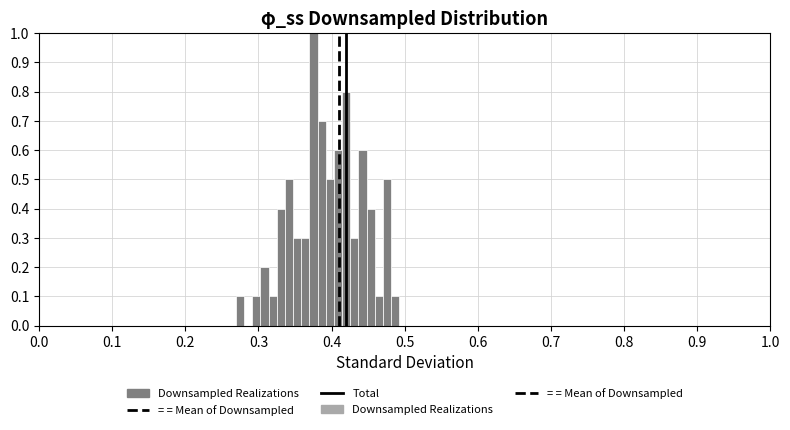

Around what value on the x-axis is the tallest bar? Give the approximate position of its centre, as read against the axis.

0.38